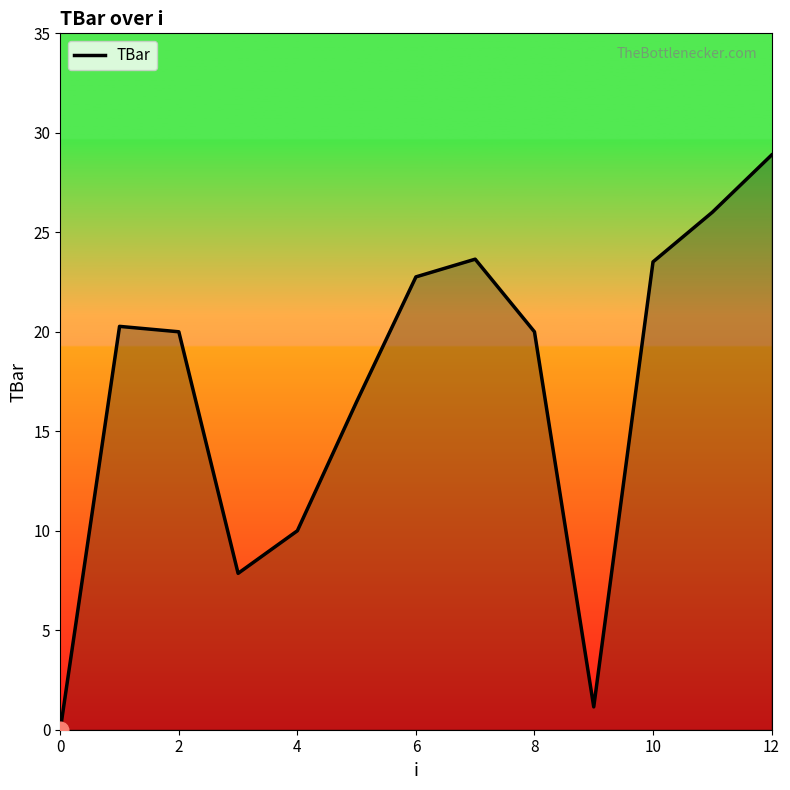

What is the difference between the maximum and minimum values?

28.9